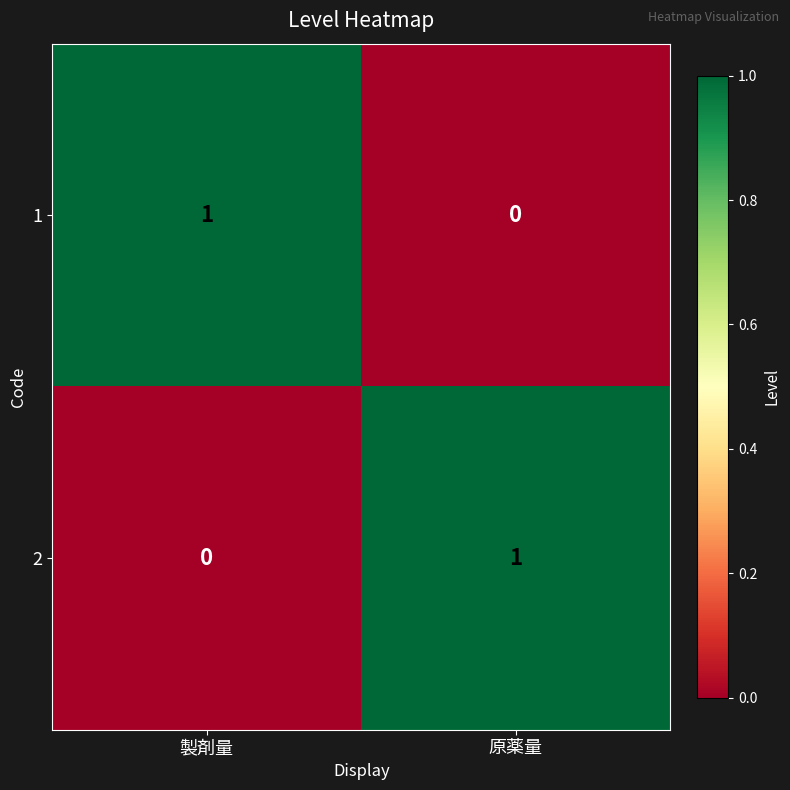

The 1 series shows 1 at 製剤量. True or false?

True